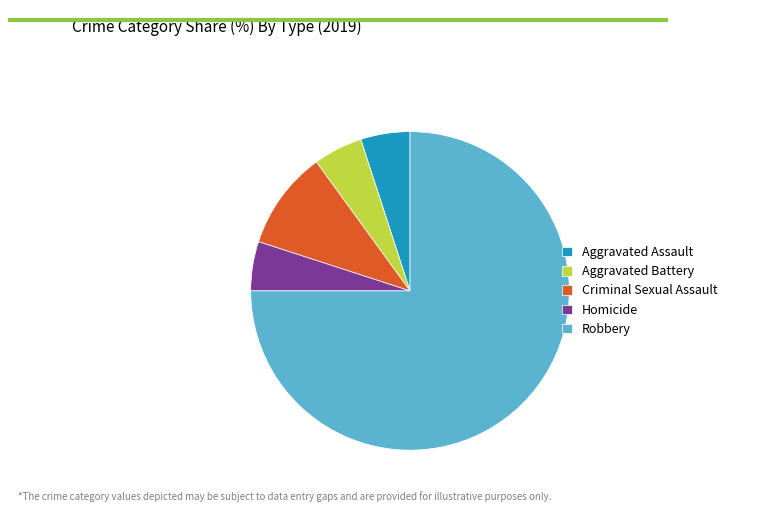

The Aggravated Assault slice represents 12% of the pie. True or false?

False